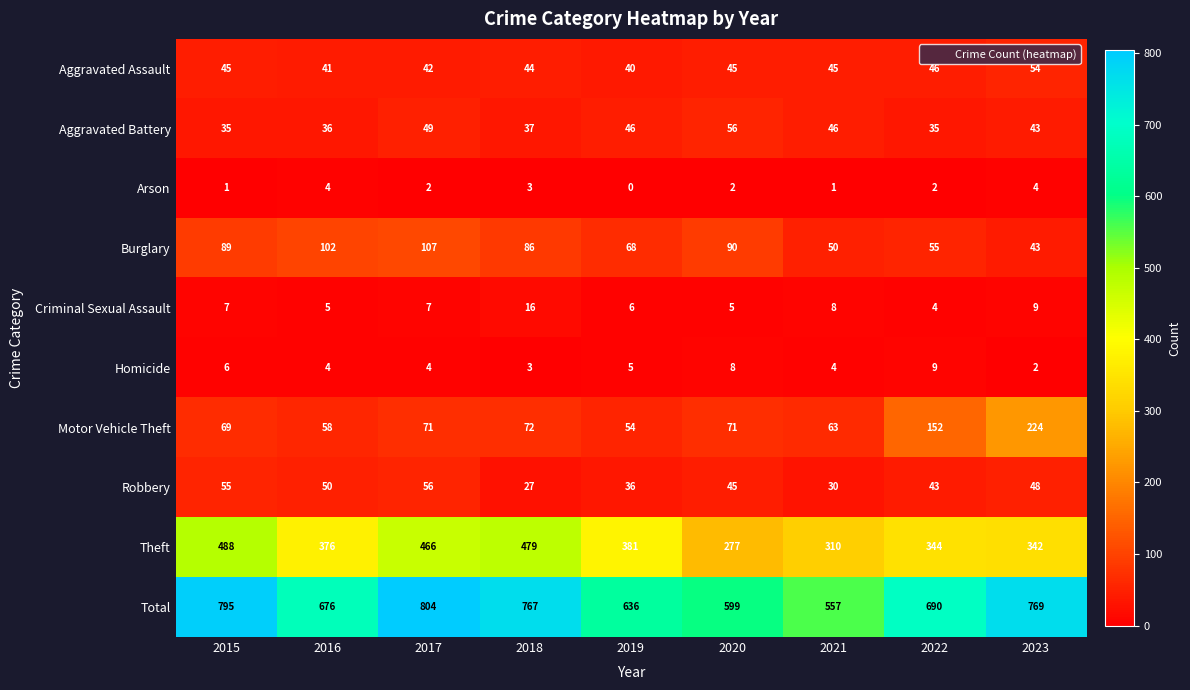

The Robbery series shows 20 at 2019. True or false?

False